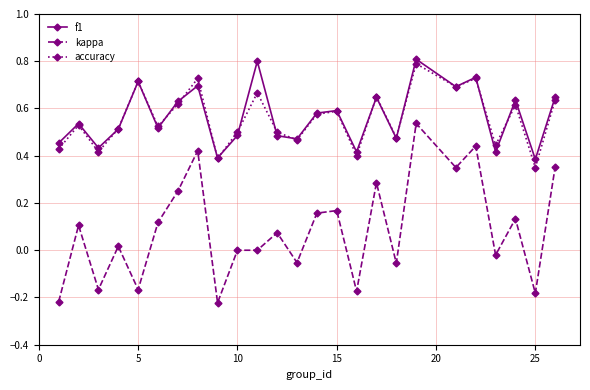

True or false: kappa and accuracy intersect in this chart.

False